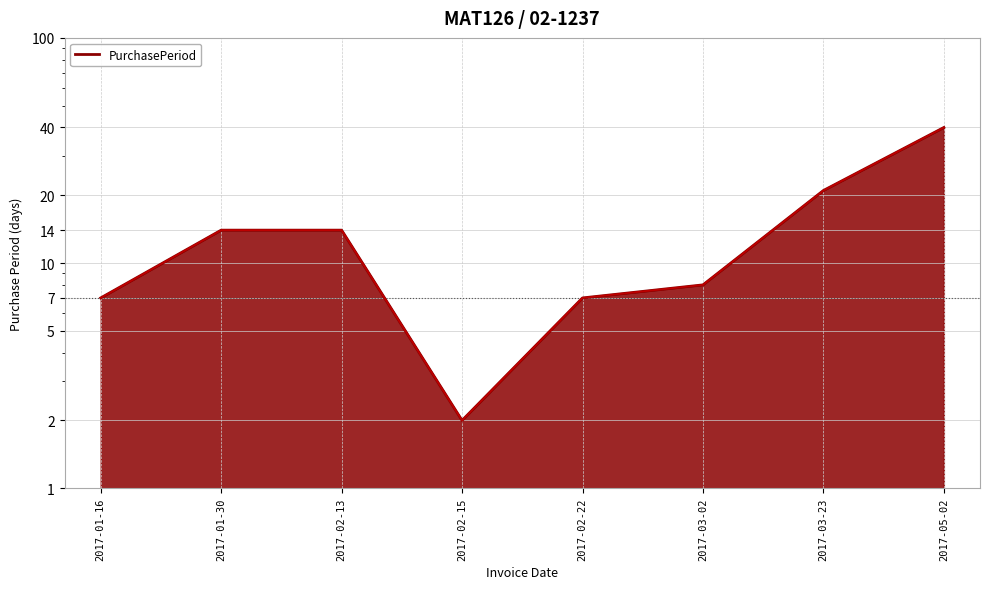

Rank the categories by value from highest to lowest.

2017-05-02, 2017-03-23, 2017-01-30, 2017-02-13, 2017-03-02, 2017-01-16, 2017-02-22, 2017-02-15